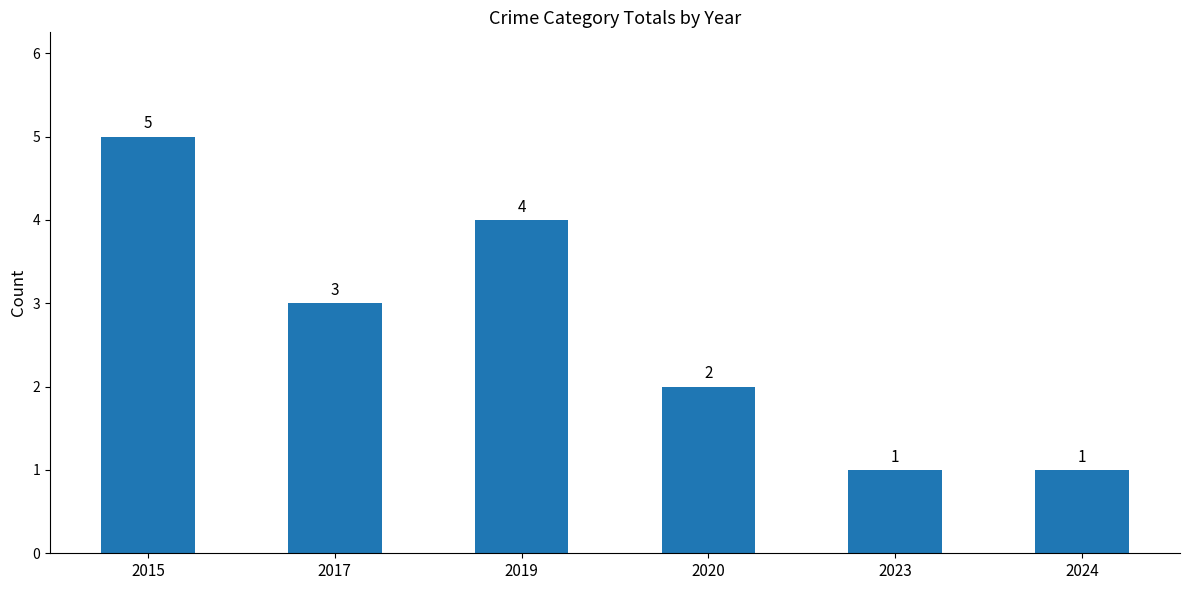

What is the sum of all values?

16